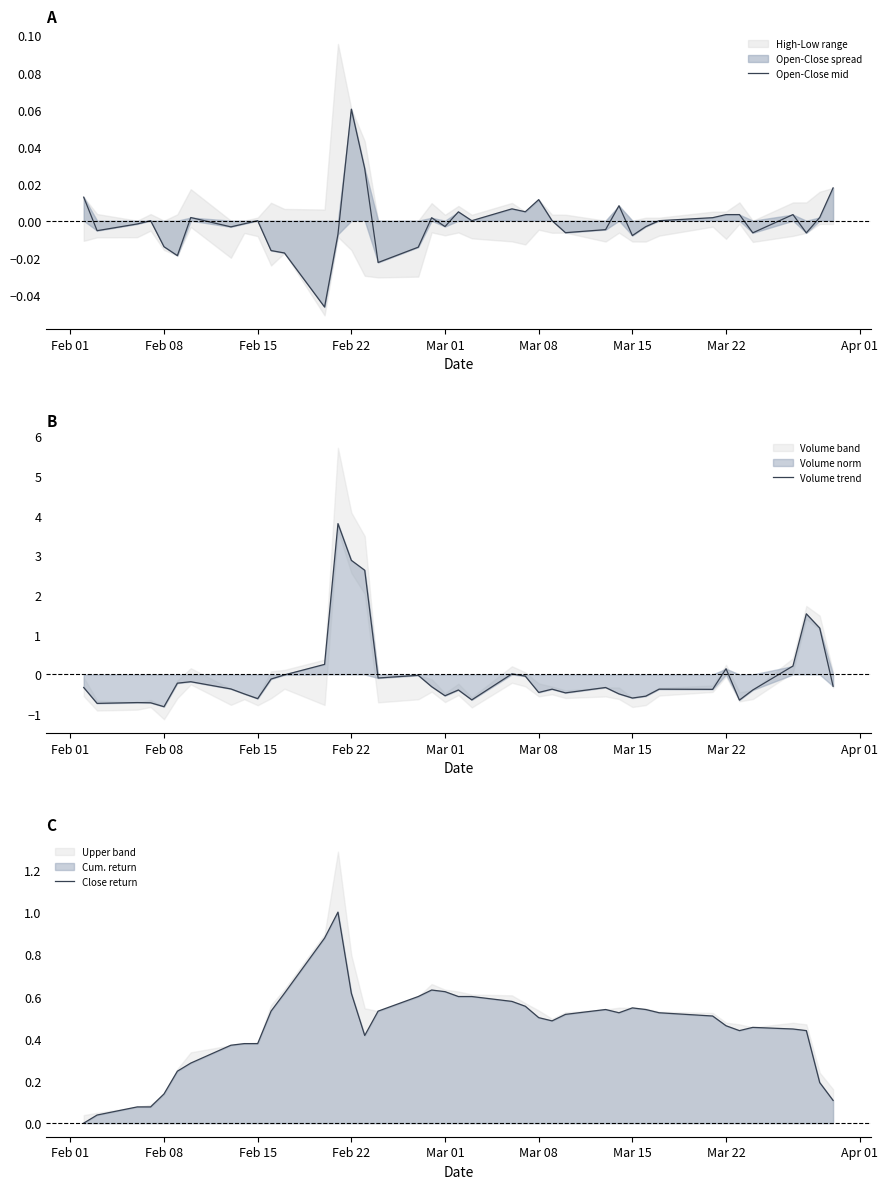

How many intersections are there between Open-Close mid and Volume trend?

8